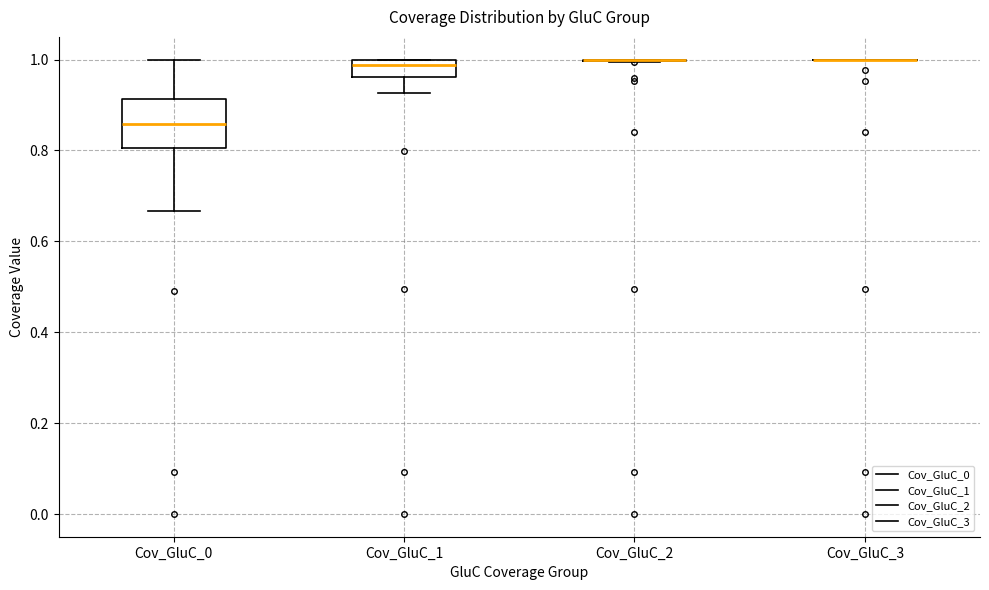

Which box is the tallest, from its lower edge to its upper edge?

Cov_GluC_0